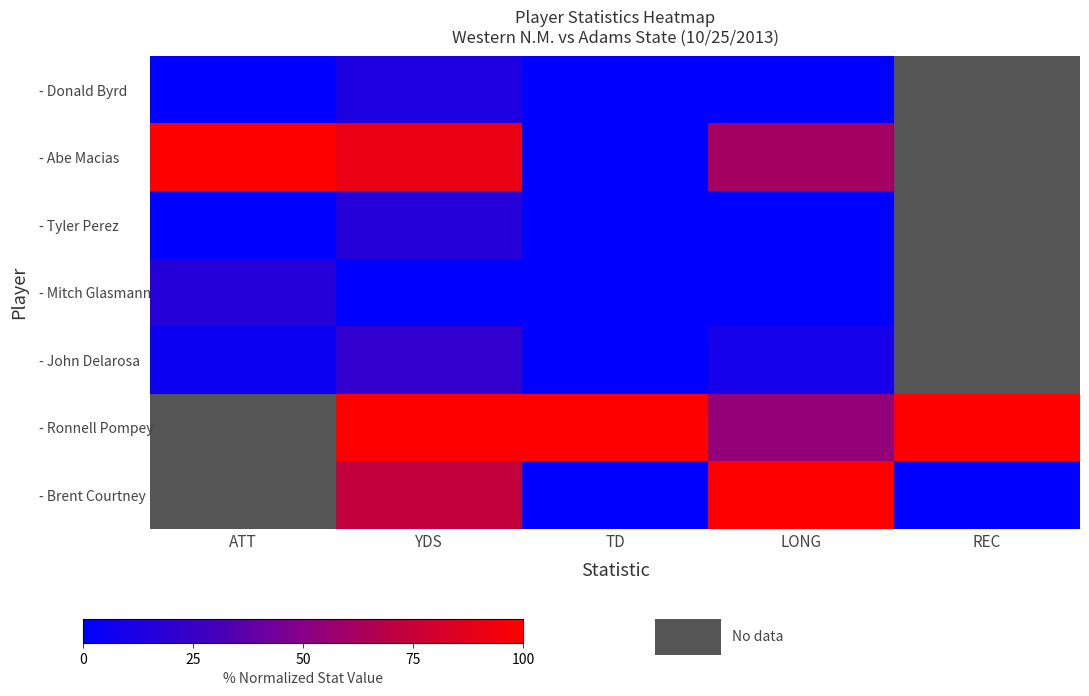

Which series has the widest spread of values?

- Abe Macias